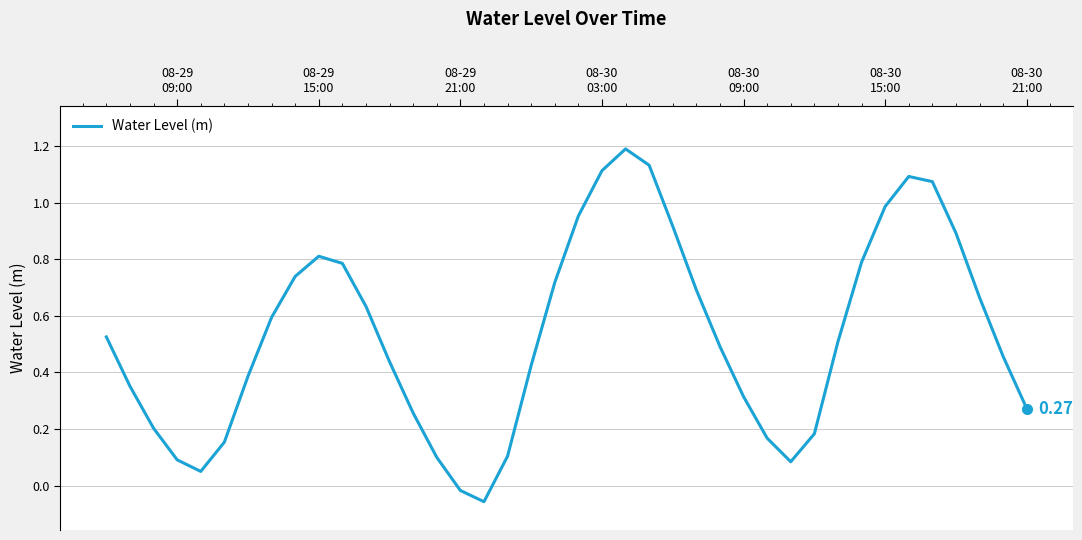

Reading left to right, extract all data points from this chart.

0.5	0.4	0.2	0.1	0.1	0.2	0.4	0.6	0.7	0.8	0.8	0.6	0.4	0.3	0.1	-0.0	-0.1	0.1	0.4	0.7	1.0	1.1	1.2	1.1	0.9	0.7	0.5	0.3	0.2	0.1	0.2	0.5	0.8	1.0	1.1	1.1	0.9	0.7	0.5	0.3